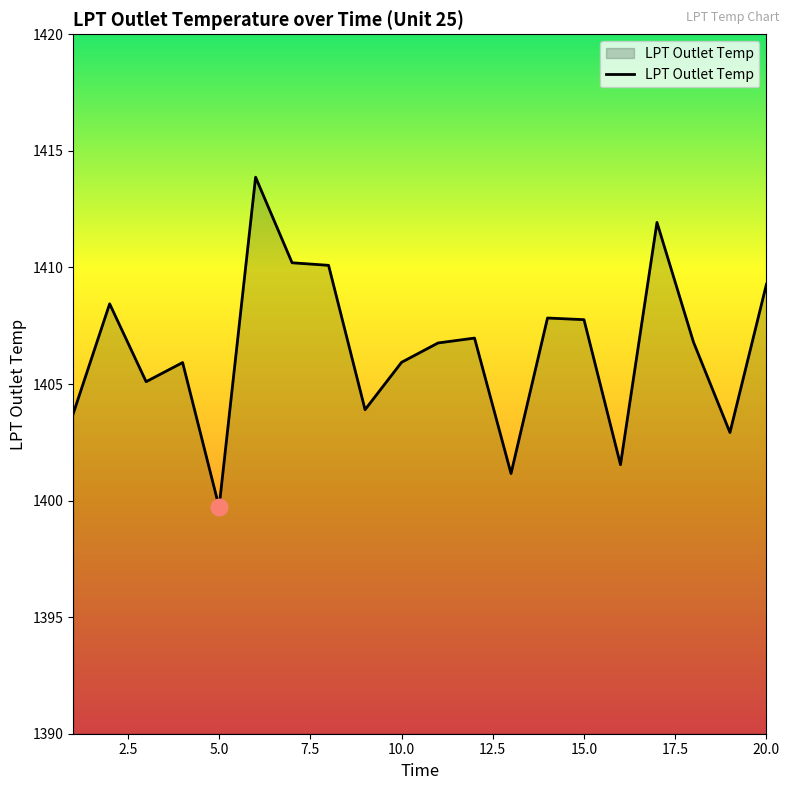

How many distinct data groups are displayed?

1